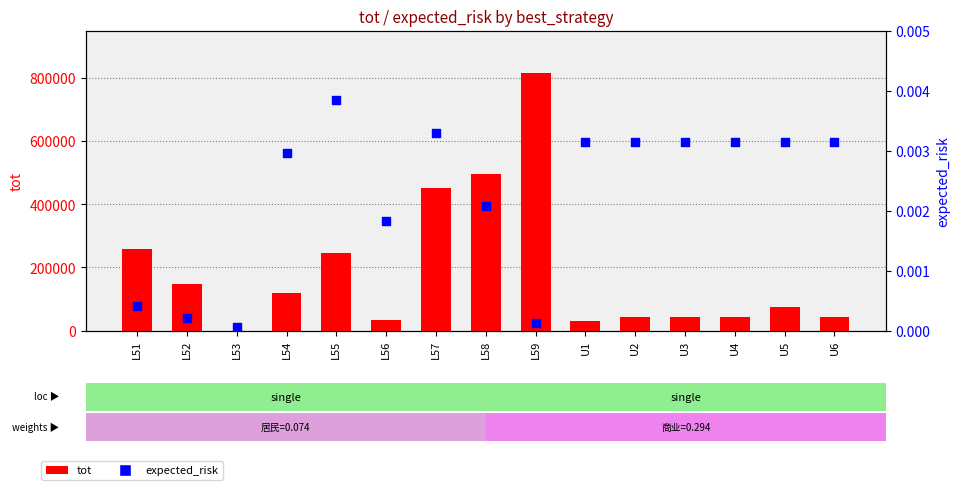

Is the value of tot at L52 greater than the value of expected_risk at L56?

Yes